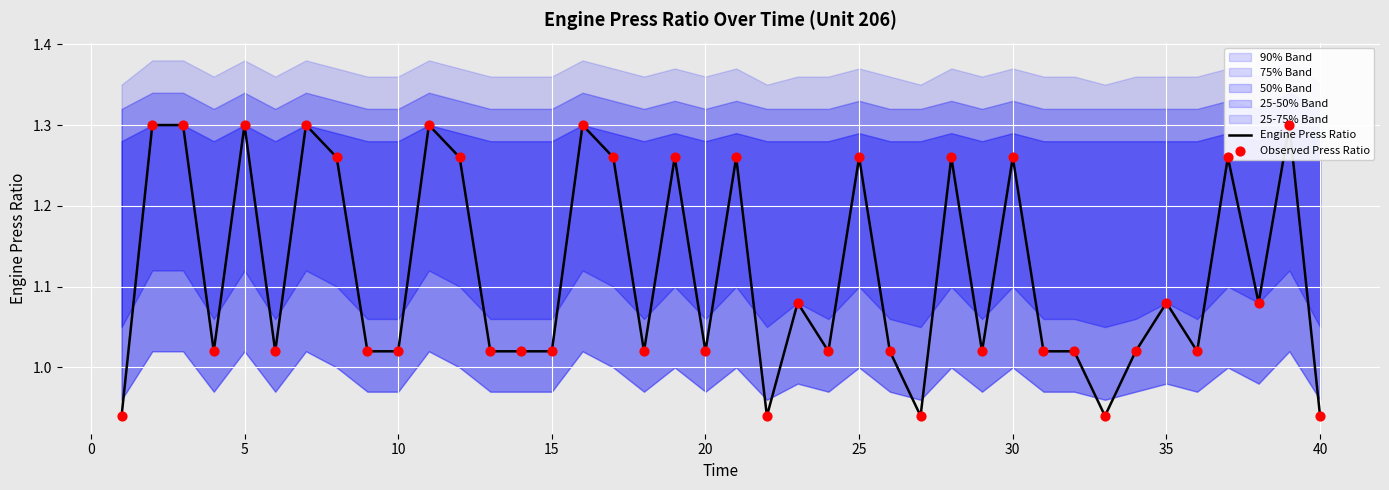

Which series has the largest total across all categories?

Engine Press Ratio